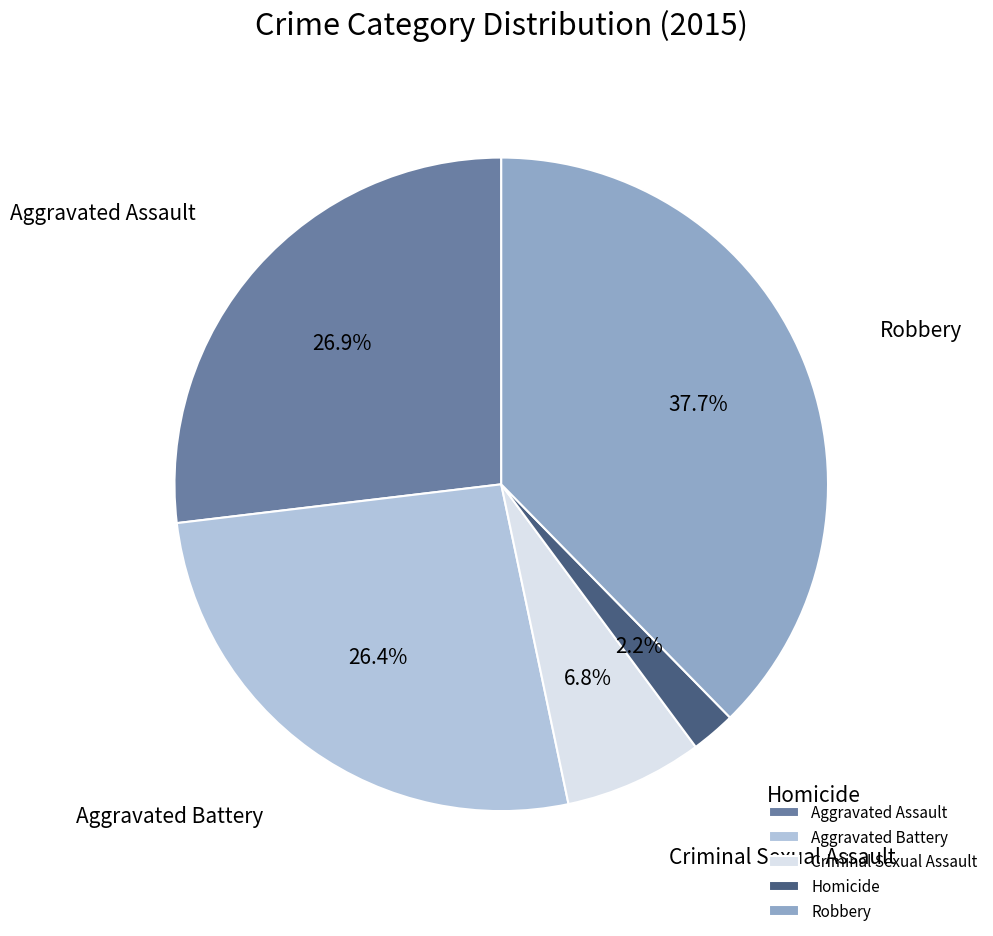

Do Aggravated Assault and Criminal Sexual Assault together represent more than half of the pie?

No